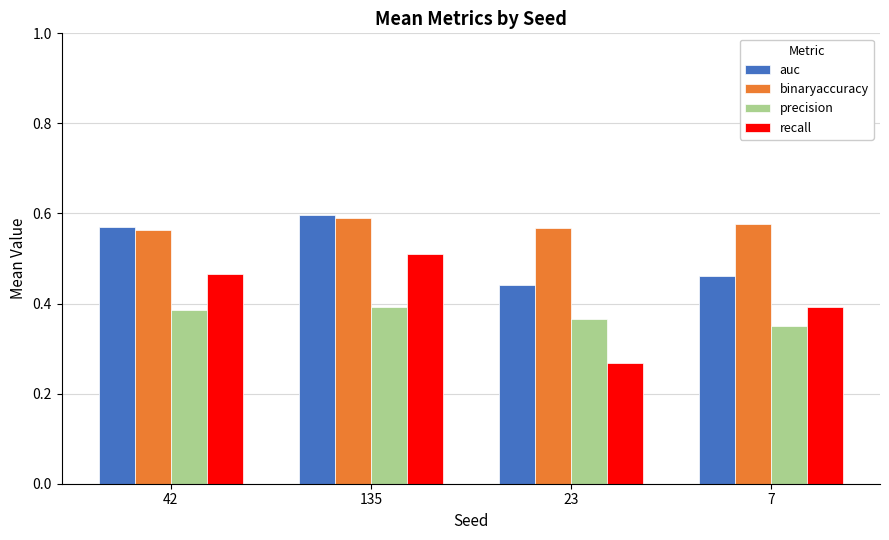

How many bars are there in each group?

4